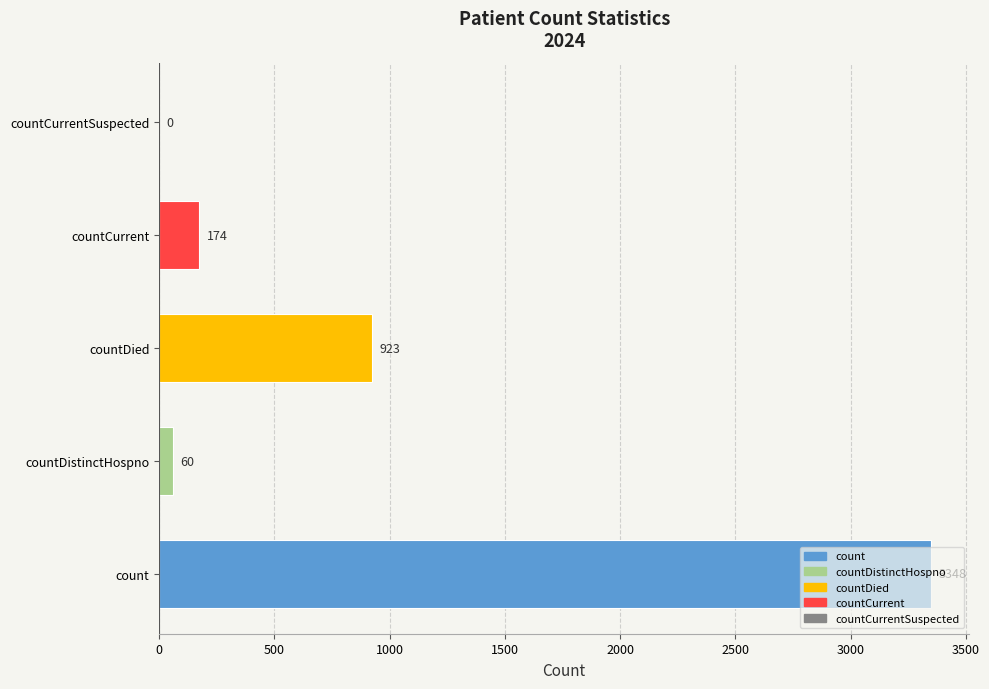

Where is the data nearest to the value 1674?

countDied